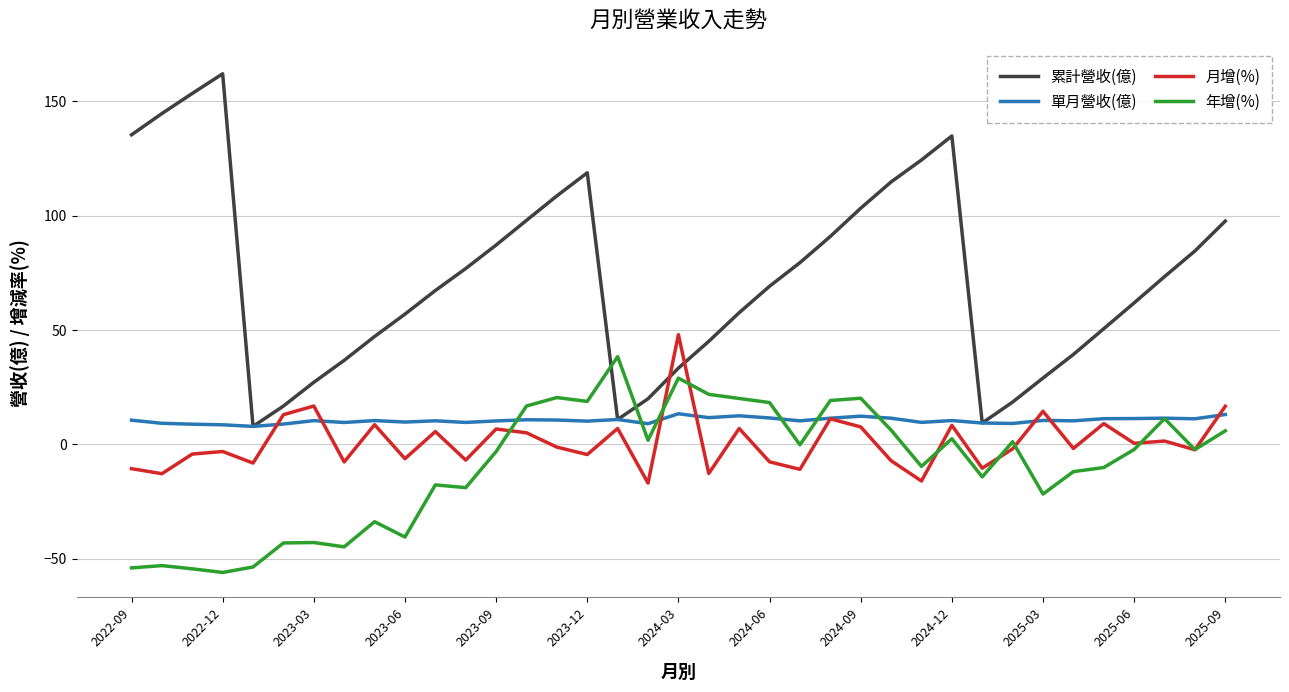

What is the greatest value displayed?

162.1